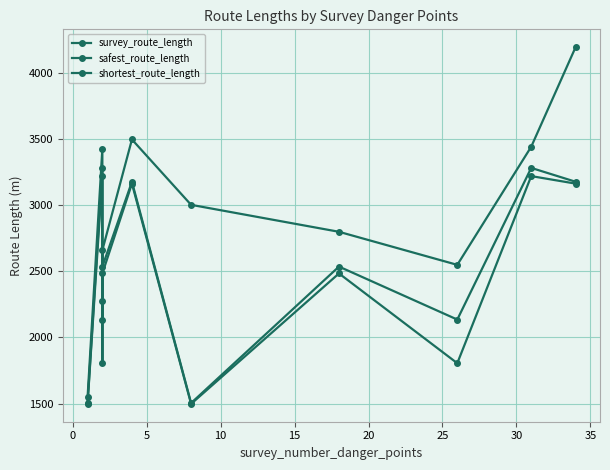

The shortest_route_length series shows 1723.3 at 10. True or false?

False